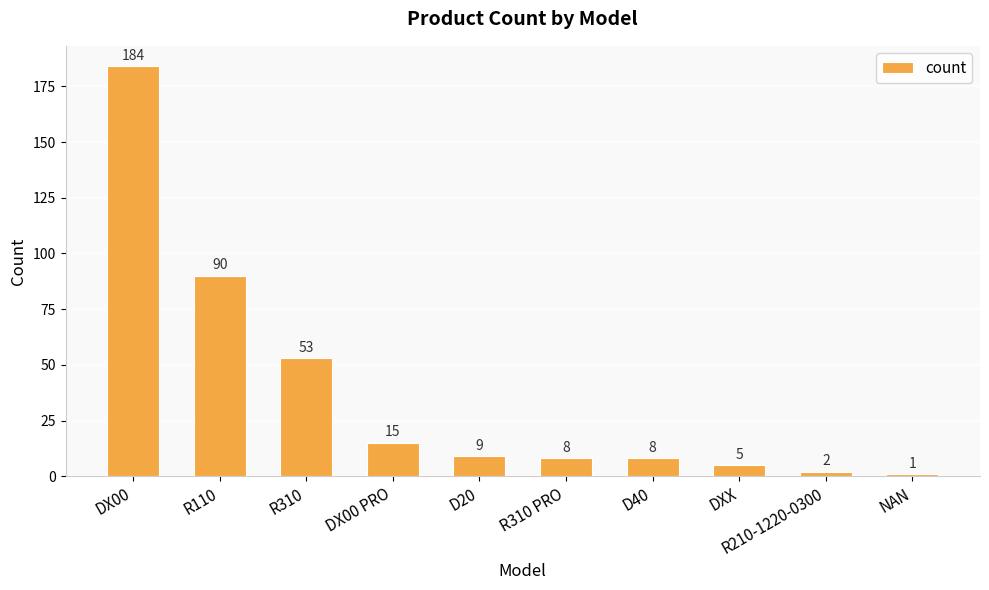

Is it true that the value at NAN is 1?

True